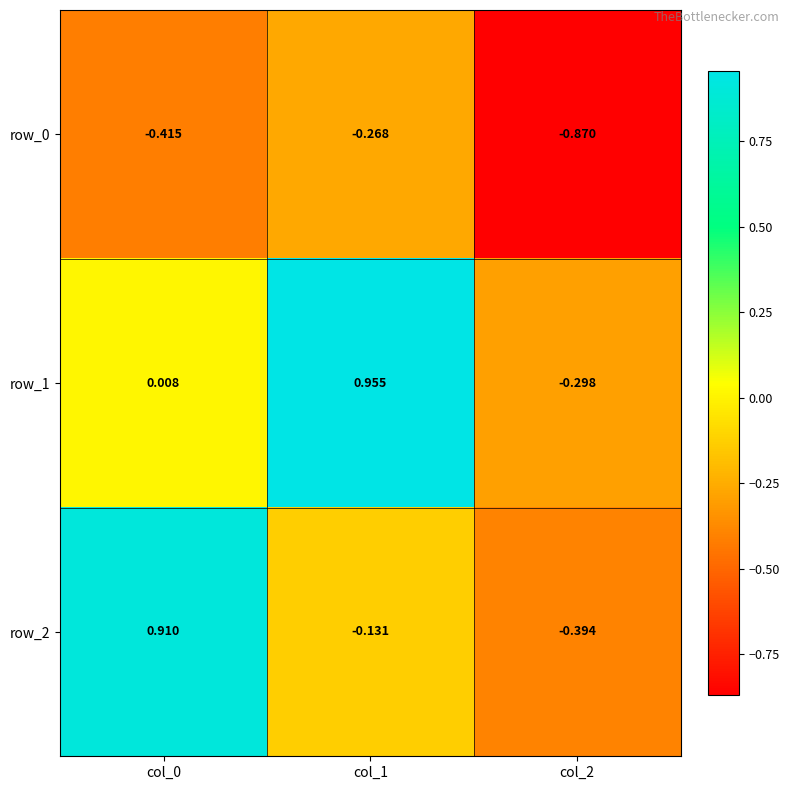

Is the value of row_0 at col_0 greater than the value of row_2 at col_2?

No